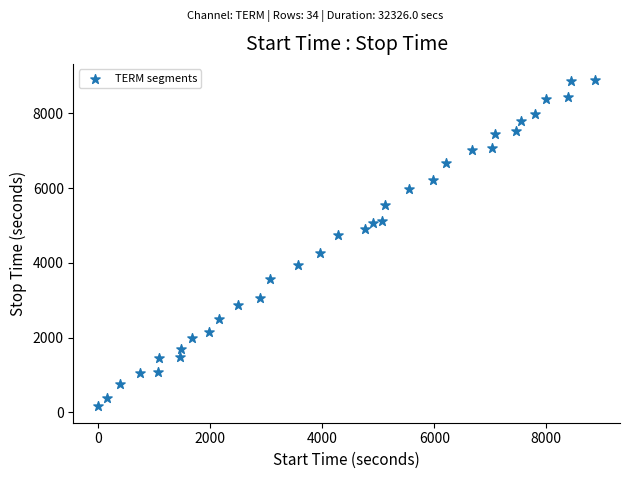

What is the range of X values (max minus min)?

8872